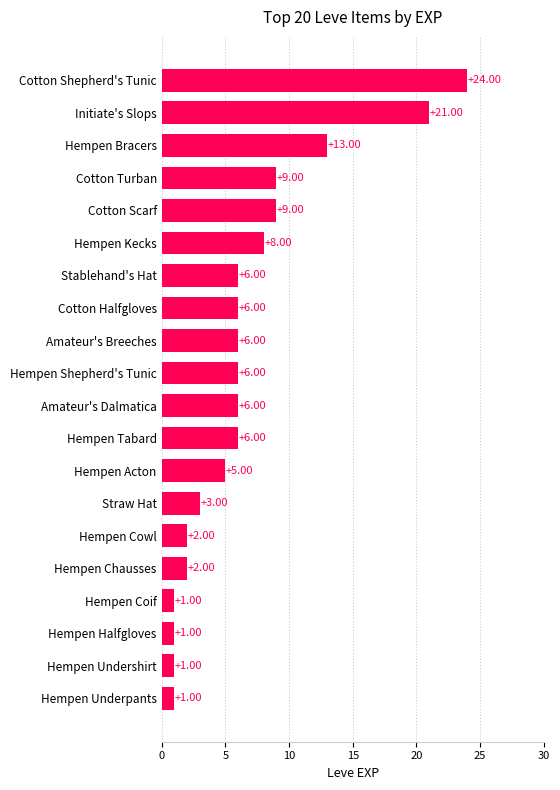

What is the sum of all values?

136